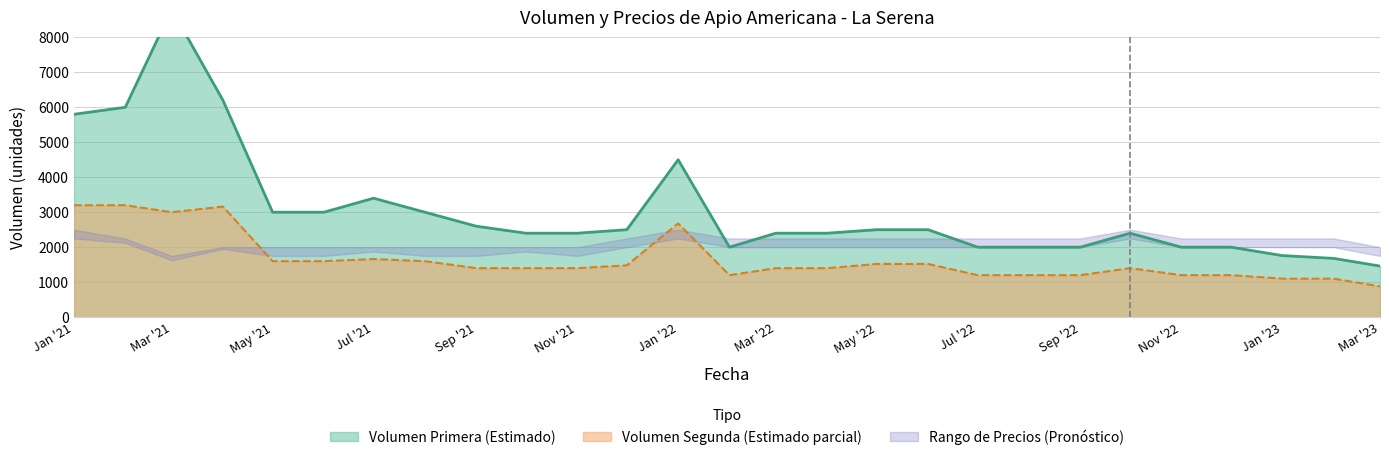

How many values in the Volumen Segunda series are below 1400?

9